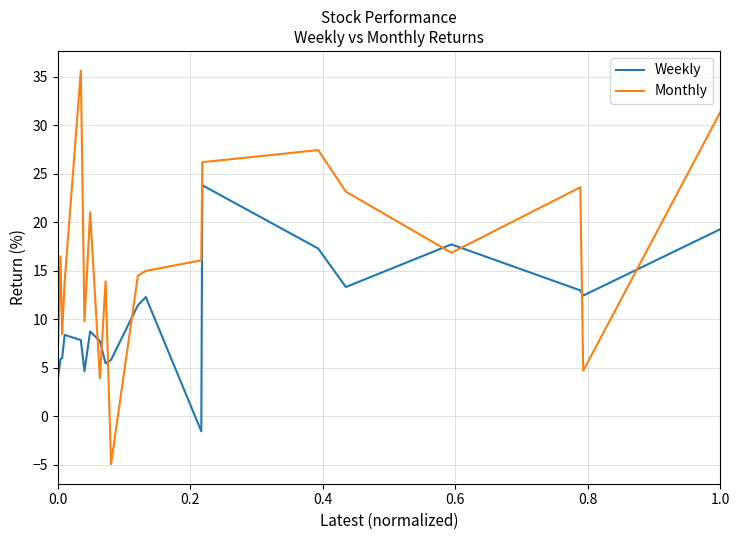

Which series has the largest total across all categories?

Monthly